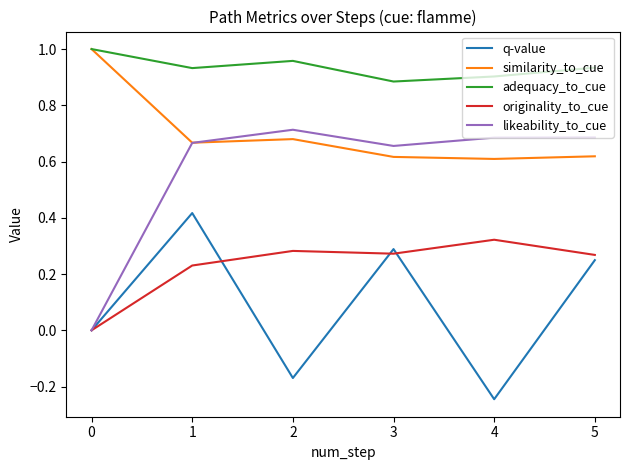

List the series in order of their peak value, highest first.

similarity_to_cue, adequacy_to_cue, likeability_to_cue, q-value, originality_to_cue